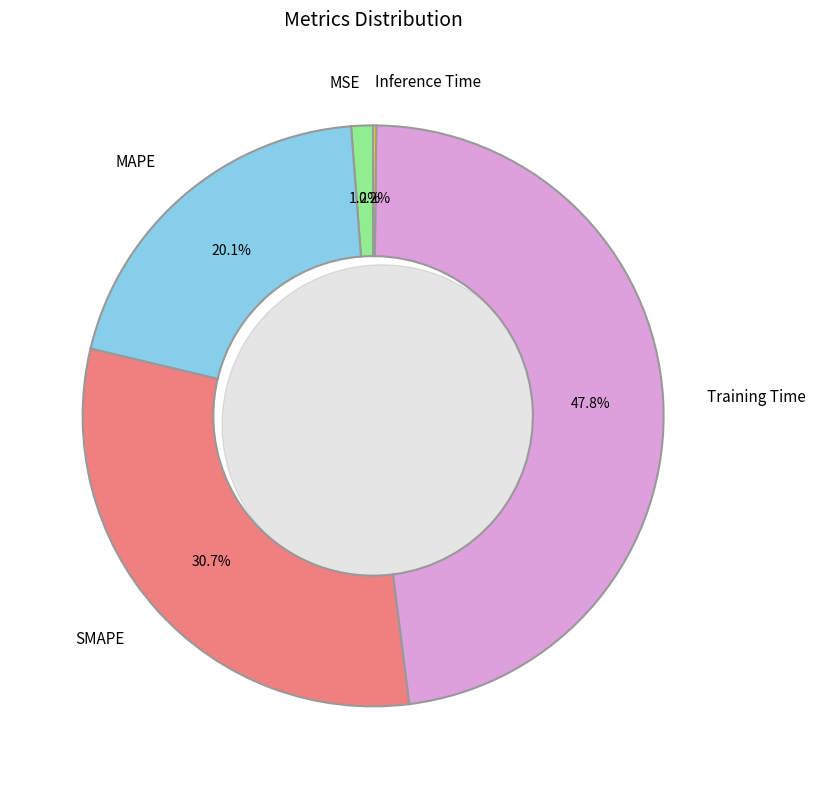

What portion of the pie excludes SMAPE?

69.3%